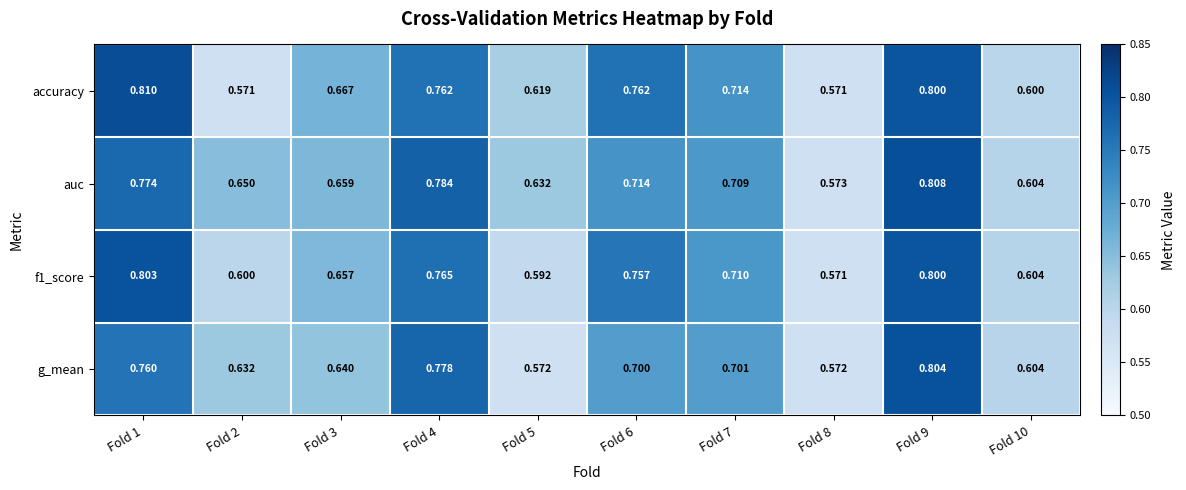

Is the value of f1_score at Fold 6 greater than the value of auc at Fold 2?

Yes